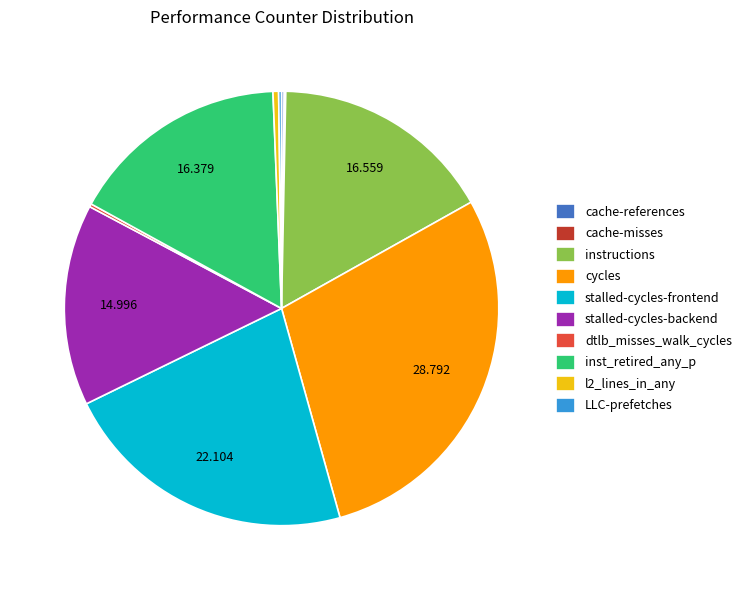

Do stalled-cycles-frontend and inst_retired_any_p together represent more than half of the pie?

No